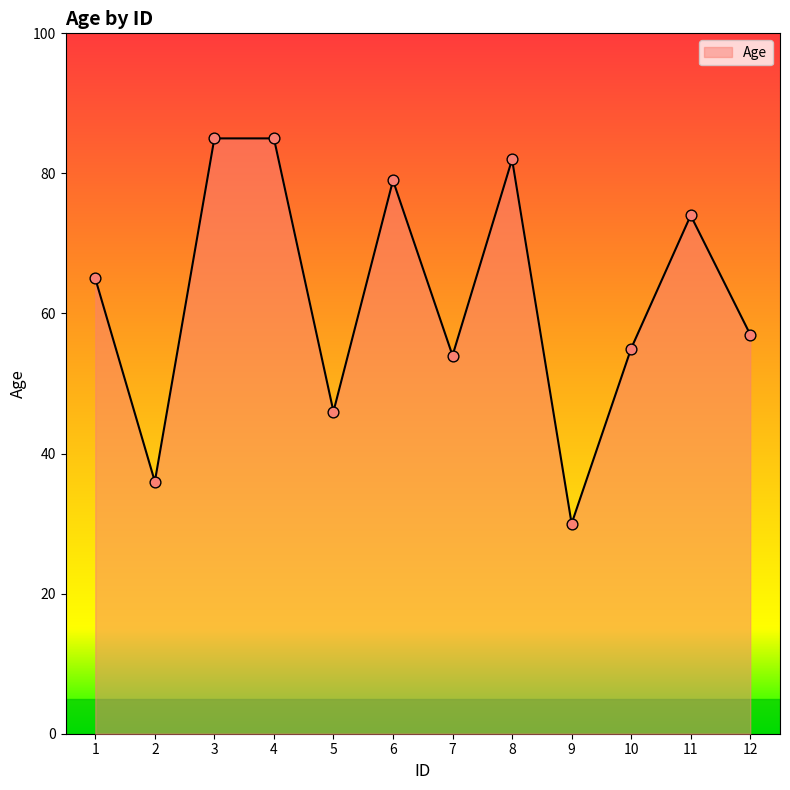

Which has a higher value, 8 or 12?

8